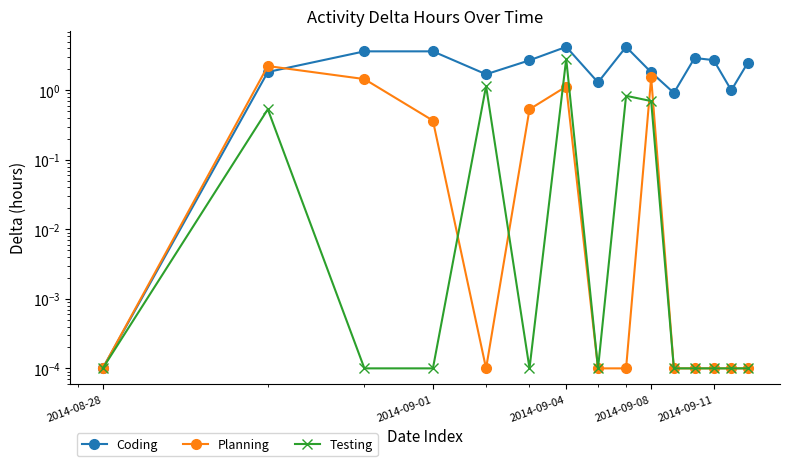

Which series ends up on top after the final intersection of Testing and Planning?

Planning